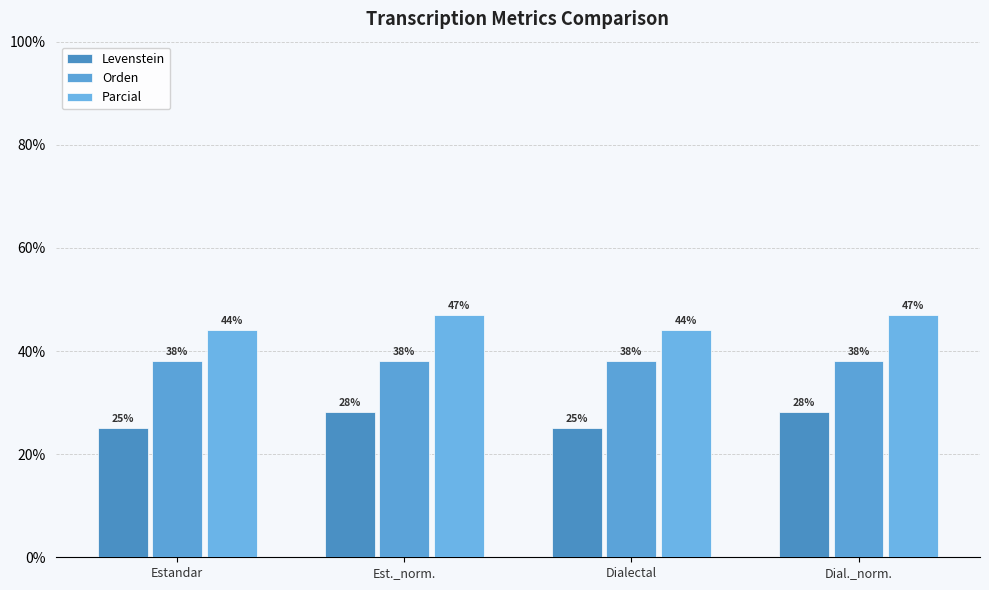

What is the total value across all series at Estandar?

107.2